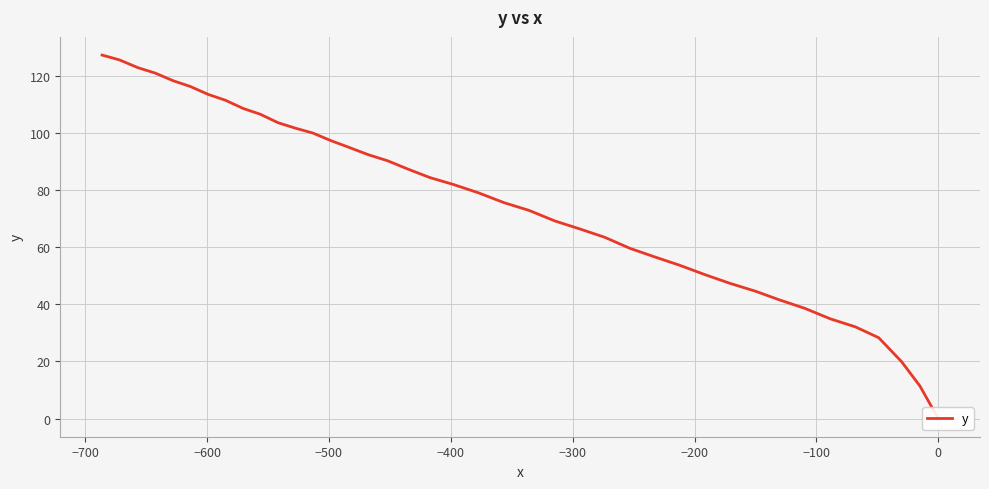

How many data points are above 82?

19